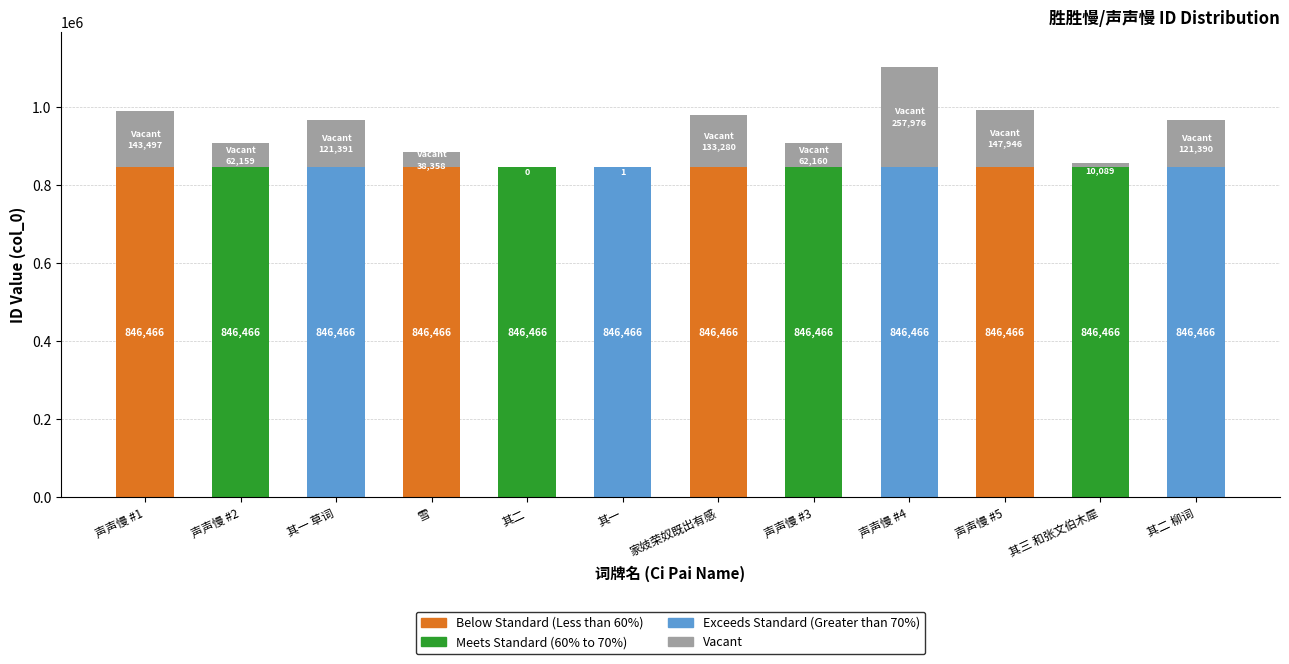

Approximately how many times larger is the value at 声声慢 #1 compared to 声声慢 #3?

2.3